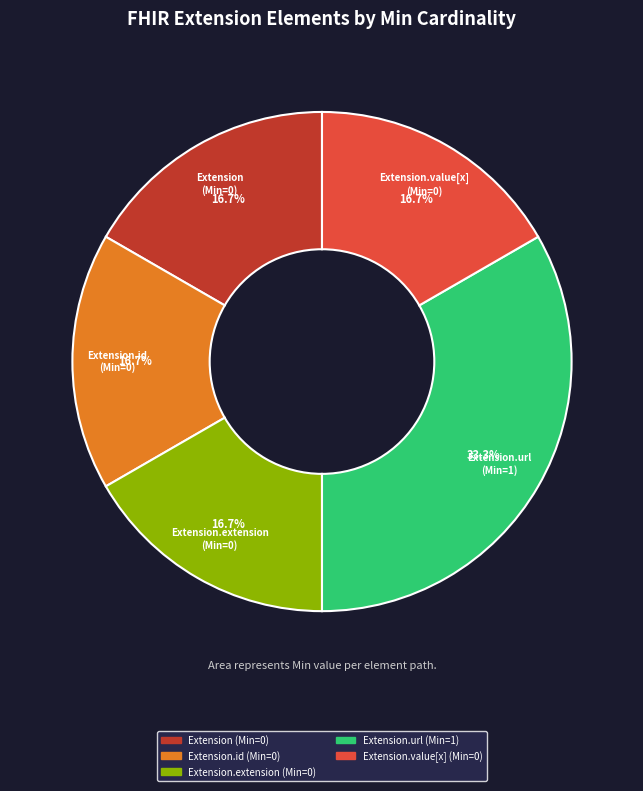

Does any single category account for the majority?

No